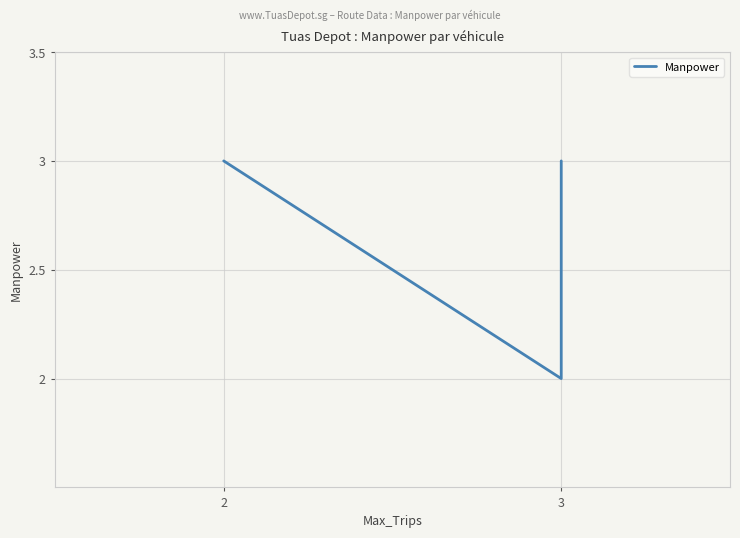

At which category does the chart reach its peak across all series?

2